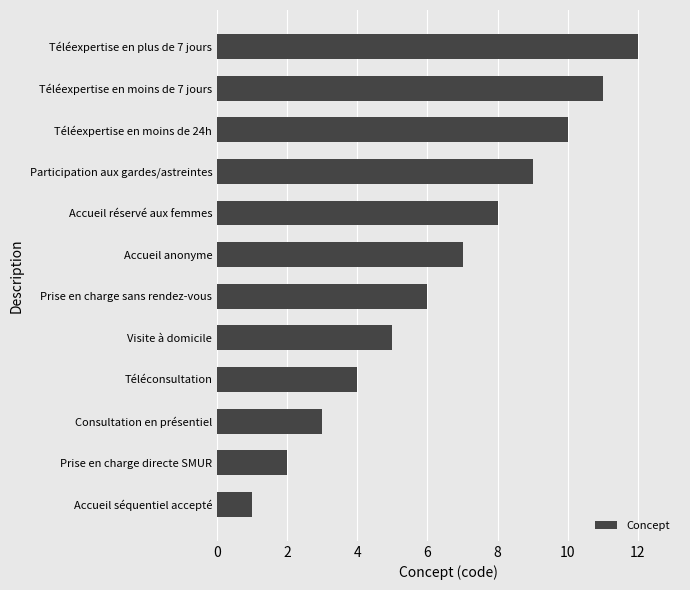

Which label corresponds to the largest value in the chart?

Téléexpertise en plus de 7 jours